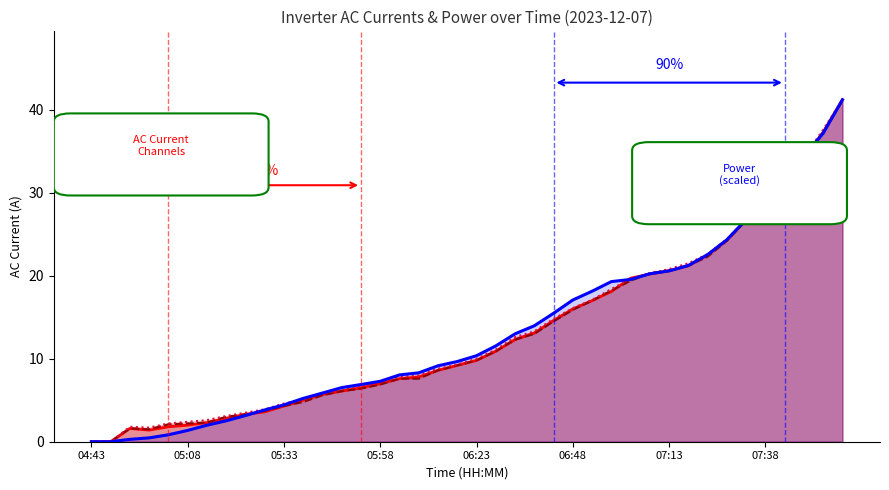

What is the greatest value displayed?

41.2